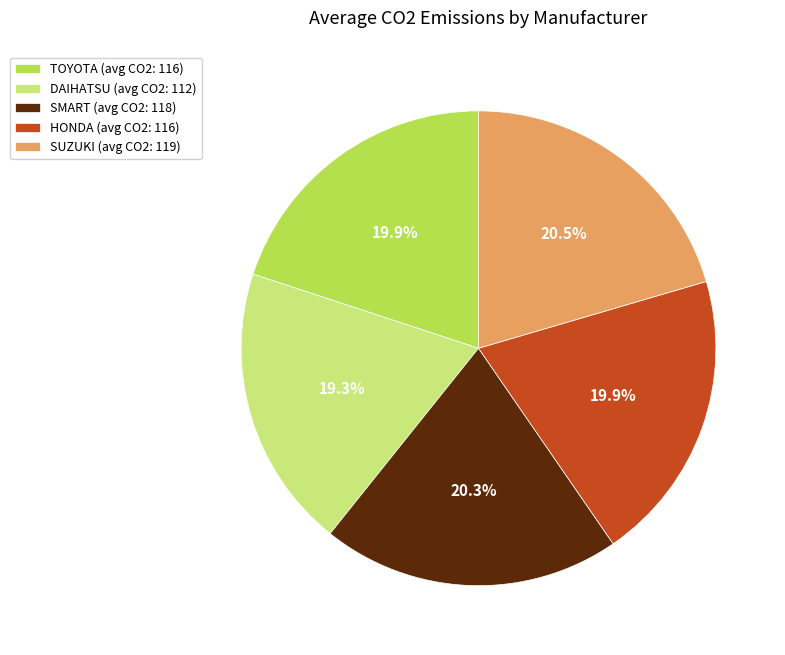

Approximately how many times larger is the value at TOYOTA (avg CO2: 116) compared to HONDA (avg CO2: 116)?

1.0